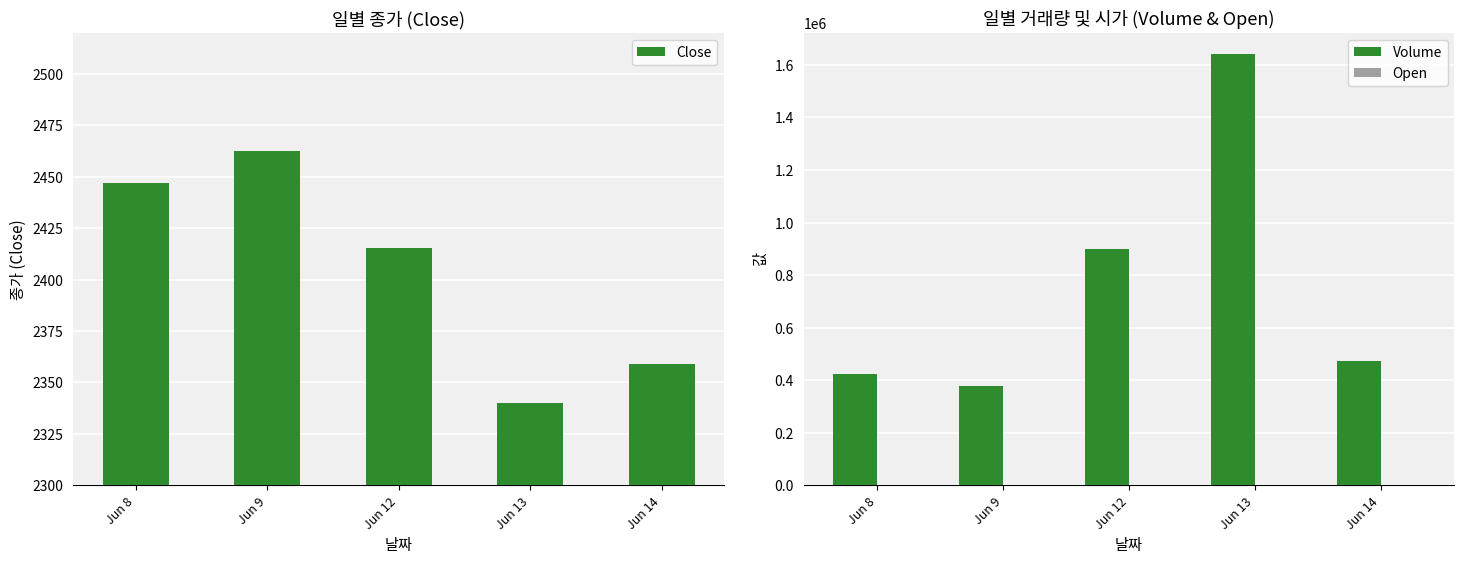

Does the chart contain any negative values?

No